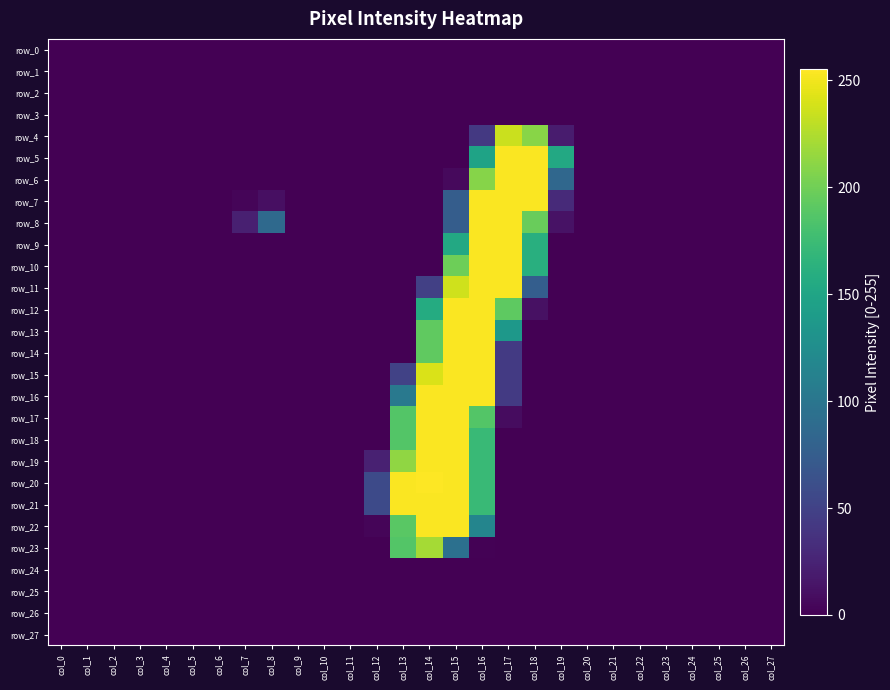

Reading left to right, what are all the values shown in this chart?

row_0: 0	0	0	0	0	0	0	0	0	0	0	0	0	0	0	0	0	0	0	0	0	0	0	0	0	0	0	0
row_1: 0	0	0	0	0	0	0	0	0	0	0	0	0	0	0	0	0	0	0	0	0	0	0	0	0	0	0	0
row_2: 0	0	0	0	0	0	0	0	0	0	0	0	0	0	0	0	0	0	0	0	0	0	0	0	0	0	0	0
row_3: 0	0	0	0	0	0	0	0	0	0	0	0	0	0	0	0	0	0	0	0	0	0	0	0	0	0	0	0
row_4: 0	0	0	0	0	0	0	0	0	0	0	0	0	0	0	0	42	235	210	19	0	0	0	0	0	0	0	0
row_5: 0	0	0	0	0	0	0	0	0	0	0	0	0	0	0	0	148	254	254	154	0	0	0	0	0	0	0	0
row_6: 0	0	0	0	0	0	0	0	0	0	0	0	0	0	0	6	209	254	254	85	0	0	0	0	0	0	0	0
row_7: 0	0	0	0	0	0	0	3	10	0	0	0	0	0	0	75	254	254	254	30	0	0	0	0	0	0	0	0
row_8: 0	0	0	0	0	0	0	22	87	0	0	0	0	0	0	75	254	254	197	12	0	0	0	0	0	0	0	0
row_9: 0	0	0	0	0	0	0	0	0	0	0	0	0	0	0	154	254	254	161	0	0	0	0	0	0	0	0	0
row_10: 0	0	0	0	0	0	0	0	0	0	0	0	0	0	0	199	254	254	161	0	0	0	0	0	0	0	0	0
row_11: 0	0	0	0	0	0	0	0	0	0	0	0	0	0	48	237	254	254	76	0	0	0	0	0	0	0	0	0
row_12: 0	0	0	0	0	0	0	0	0	0	0	0	0	0	157	254	254	192	11	0	0	0	0	0	0	0	0	0
row_13: 0	0	0	0	0	0	0	0	0	0	0	0	0	0	193	254	254	136	0	0	0	0	0	0	0	0	0	0
row_14: 0	0	0	0	0	0	0	0	0	0	0	0	0	0	193	254	254	43	0	0	0	0	0	0	0	0	0	0
row_15: 0	0	0	0	0	0	0	0	0	0	0	0	0	50	241	254	254	43	0	0	0	0	0	0	0	0	0	0
row_16: 0	0	0	0	0	0	0	0	0	0	0	0	0	103	254	254	254	43	0	0	0	0	0	0	0	0	0	0
row_17: 0	0	0	0	0	0	0	0	0	0	0	0	0	187	254	254	187	8	0	0	0	0	0	0	0	0	0	0
row_18: 0	0	0	0	0	0	0	0	0	0	0	0	0	187	254	254	173	0	0	0	0	0	0	0	0	0	0	0
row_19: 0	0	0	0	0	0	0	0	0	0	0	0	23	213	254	254	173	0	0	0	0	0	0	0	0	0	0	0
row_20: 0	0	0	0	0	0	0	0	0	0	0	0	57	254	255	254	173	0	0	0	0	0	0	0	0	0	0	0
row_21: 0	0	0	0	0	0	0	0	0	0	0	0	57	254	254	254	173	0	0	0	0	0	0	0	0	0	0	0
row_22: 0	0	0	0	0	0	0	0	0	0	0	0	3	190	254	254	116	0	0	0	0	0	0	0	0	0	0	0
row_23: 0	0	0	0	0	0	0	0	0	0	0	0	0	187	221	94	1	0	0	0	0	0	0	0	0	0	0	0
row_24: 0	0	0	0	0	0	0	0	0	0	0	0	0	0	0	0	0	0	0	0	0	0	0	0	0	0	0	0
row_25: 0	0	0	0	0	0	0	0	0	0	0	0	0	0	0	0	0	0	0	0	0	0	0	0	0	0	0	0
row_26: 0	0	0	0	0	0	0	0	0	0	0	0	0	0	0	0	0	0	0	0	0	0	0	0	0	0	0	0
row_27: 0	0	0	0	0	0	0	0	0	0	0	0	0	0	0	0	0	0	0	0	0	0	0	0	0	0	0	0